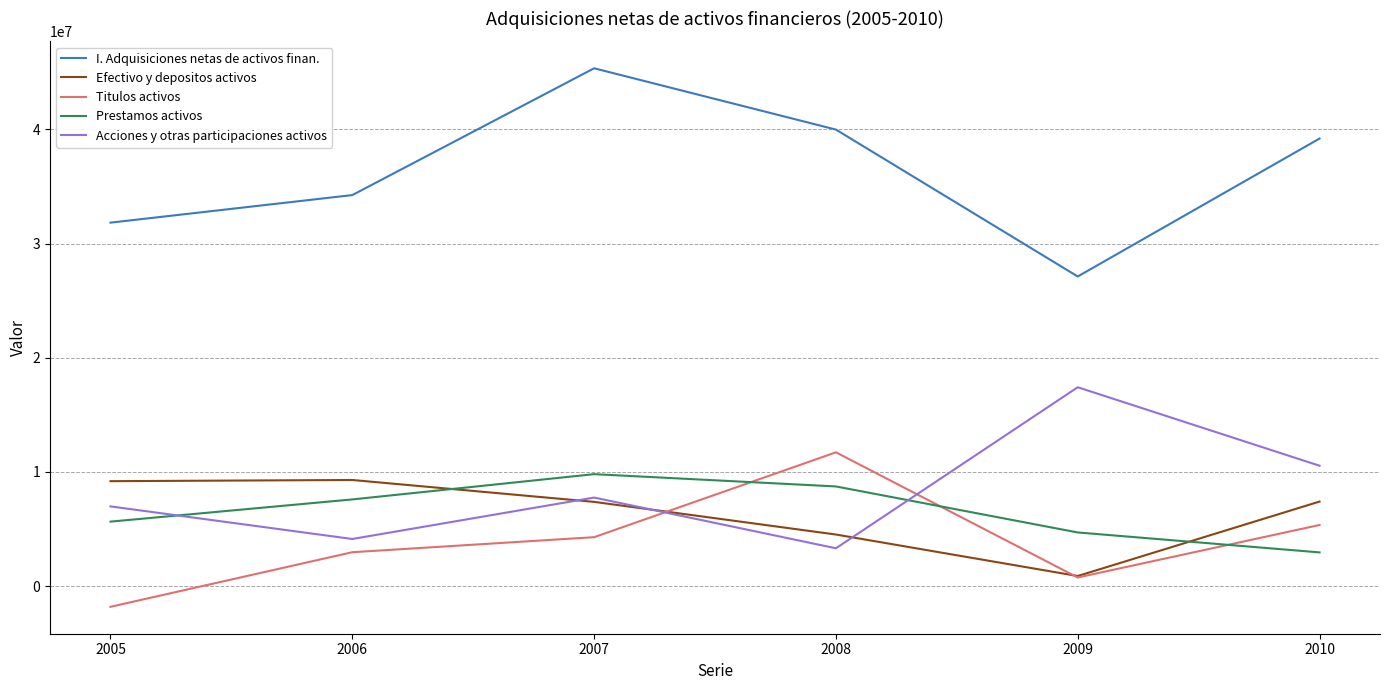

What is the maximum value for I. Adquisiciones netas de activos finan.?

45352578